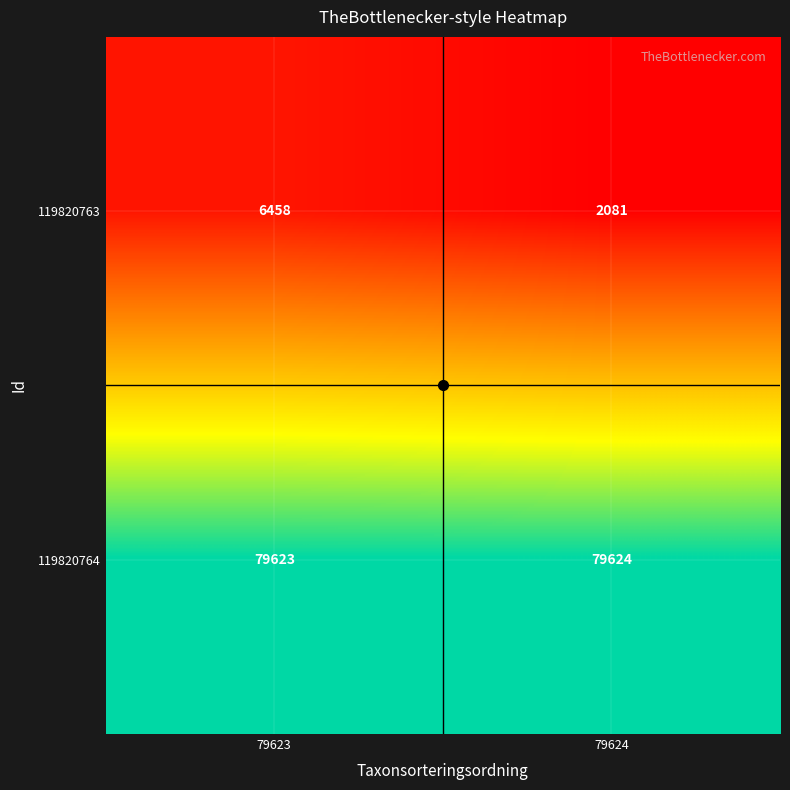

What is the difference between the 119820763 values at 79624 and 79623?

4377